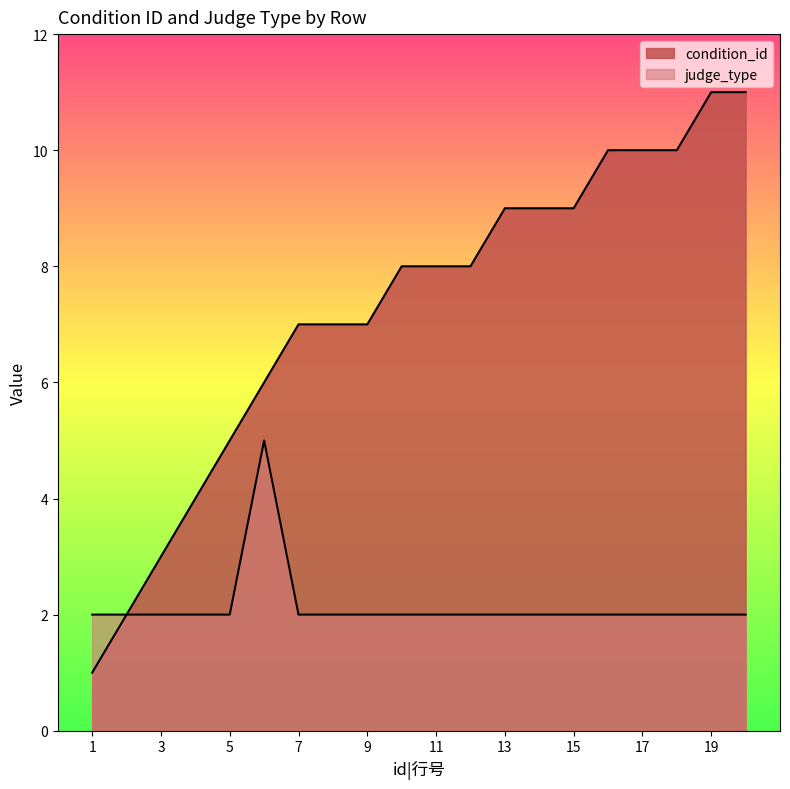

Which series changed the most between 8 and 12?

condition_id